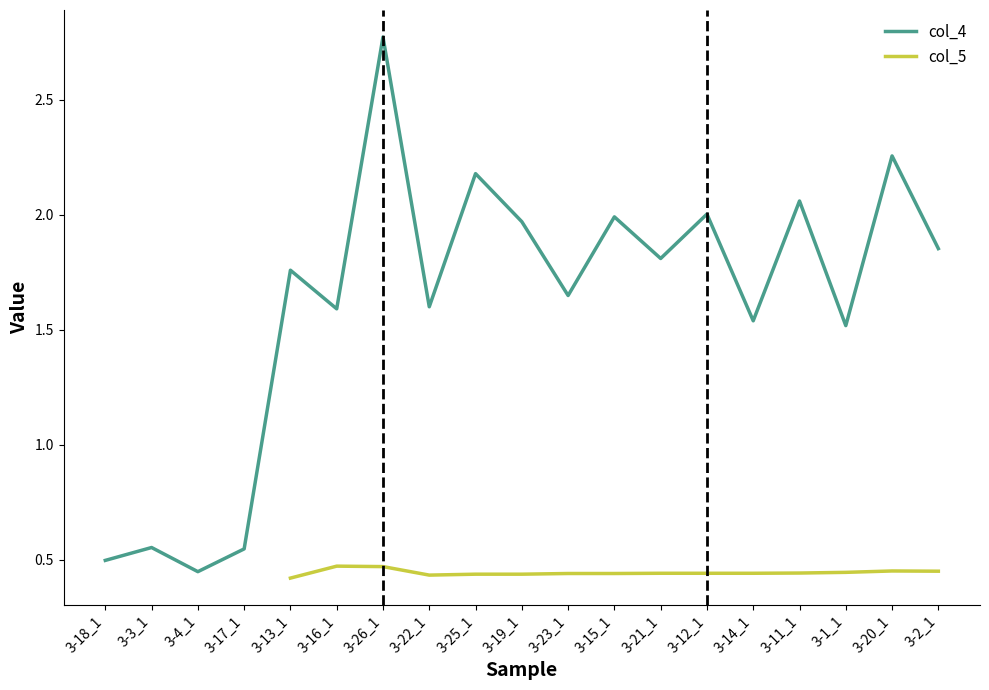

Which series changed the most between 3-23_1 and 3-1_1?

col_4